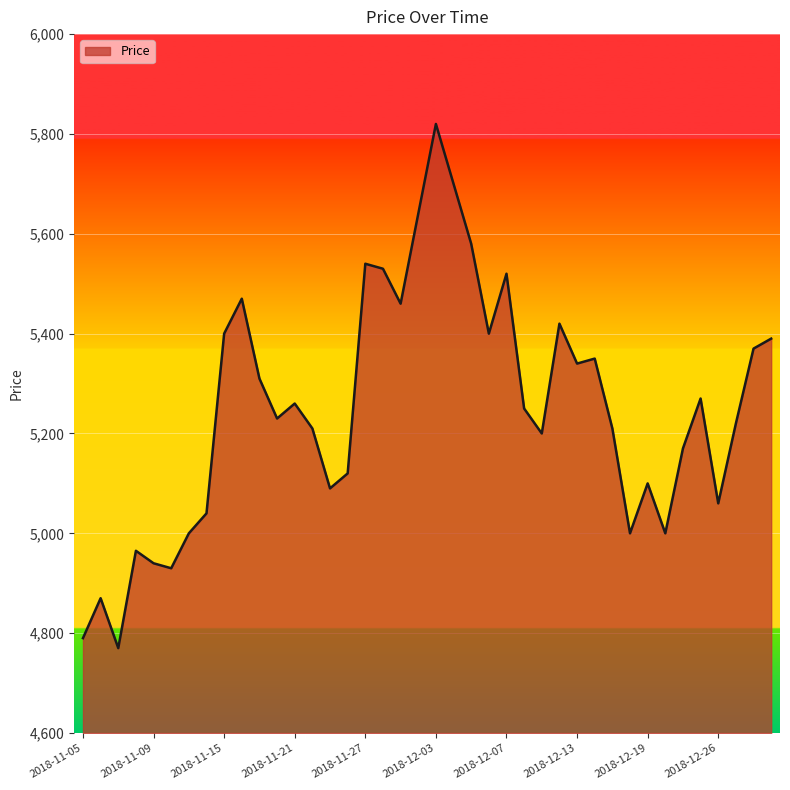

What is the difference between the maximum and minimum values?

1050